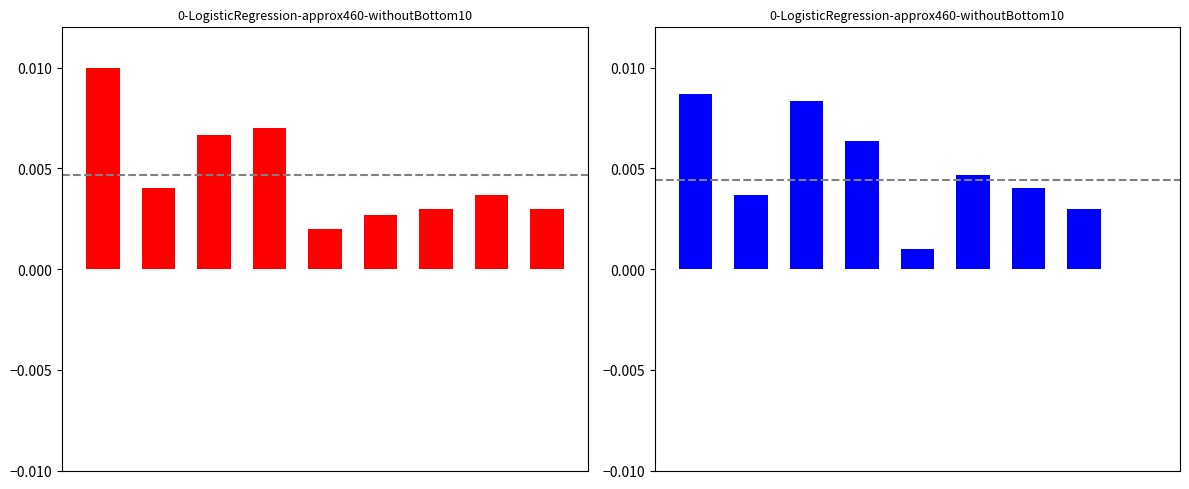

At how many categories does at least one series exceed 0?

9